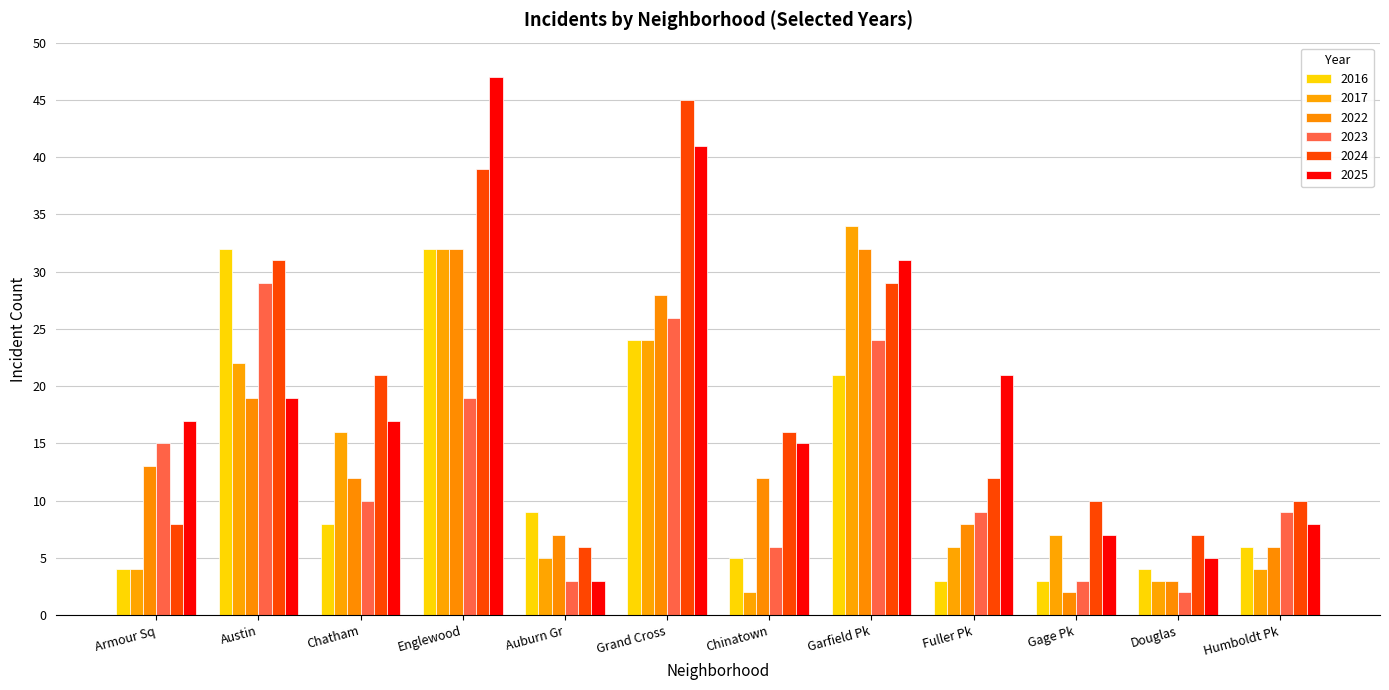

How many groups of bars are there?

12